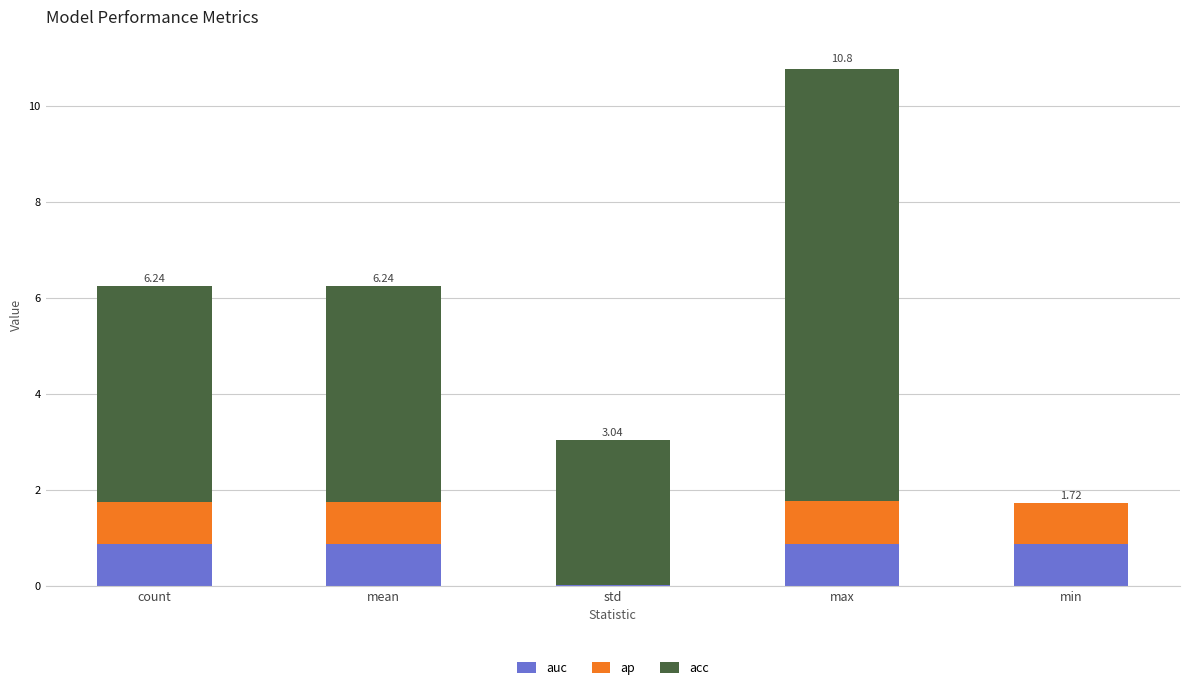

What is the total value across all series at max?

10.8